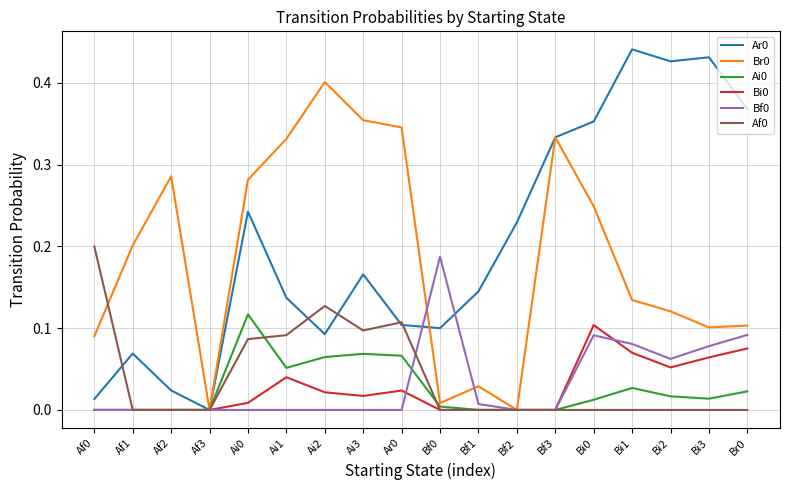

What position from the left is Bf2?

12